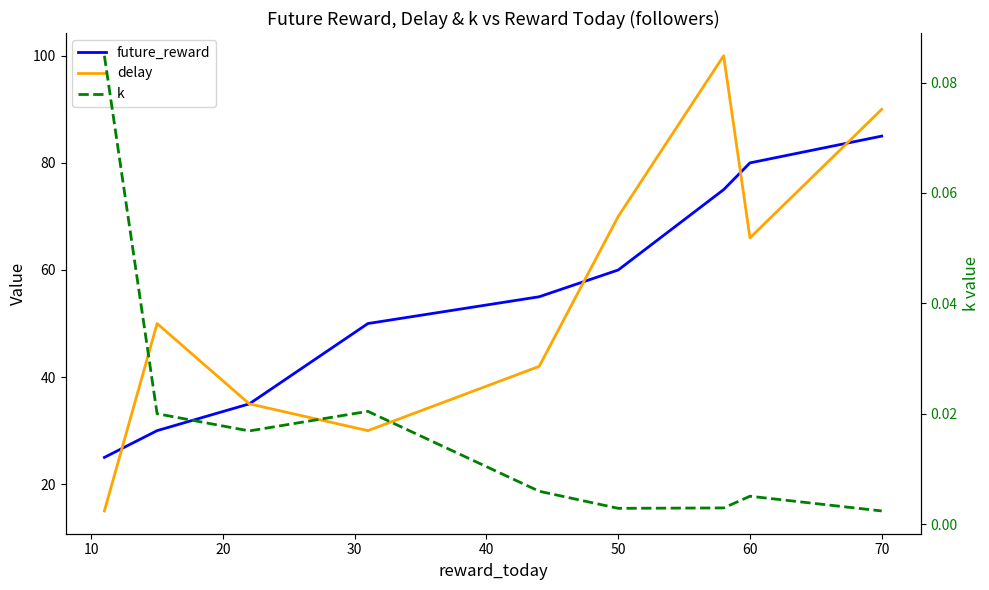

What is the difference between the future_reward values at 70 and 60?

5.0